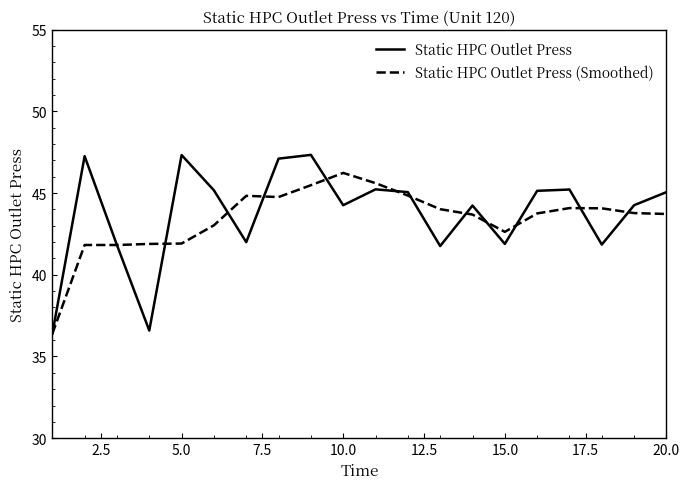

What are all the series names shown in the legend?

Static HPC Outlet Press, Static HPC Outlet Press (Smoothed)